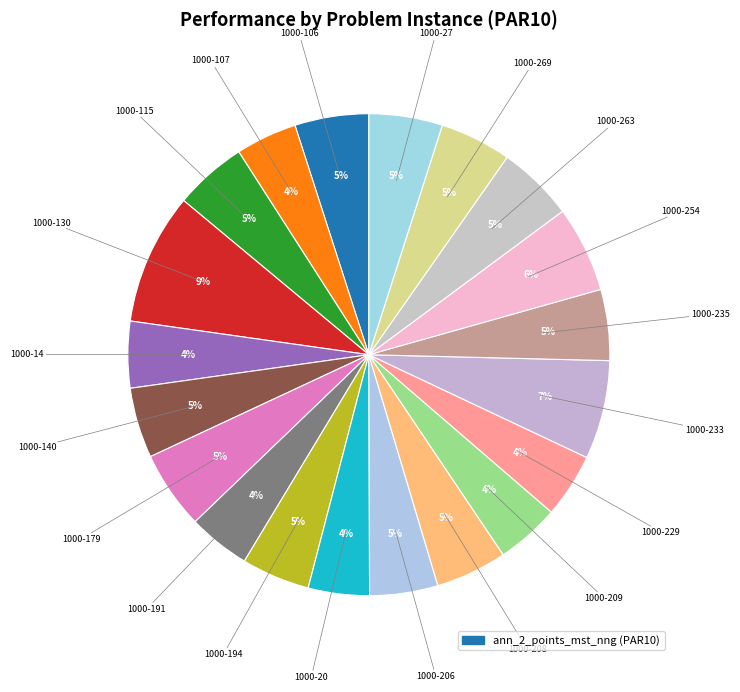

How many slices are in this pie chart?

20